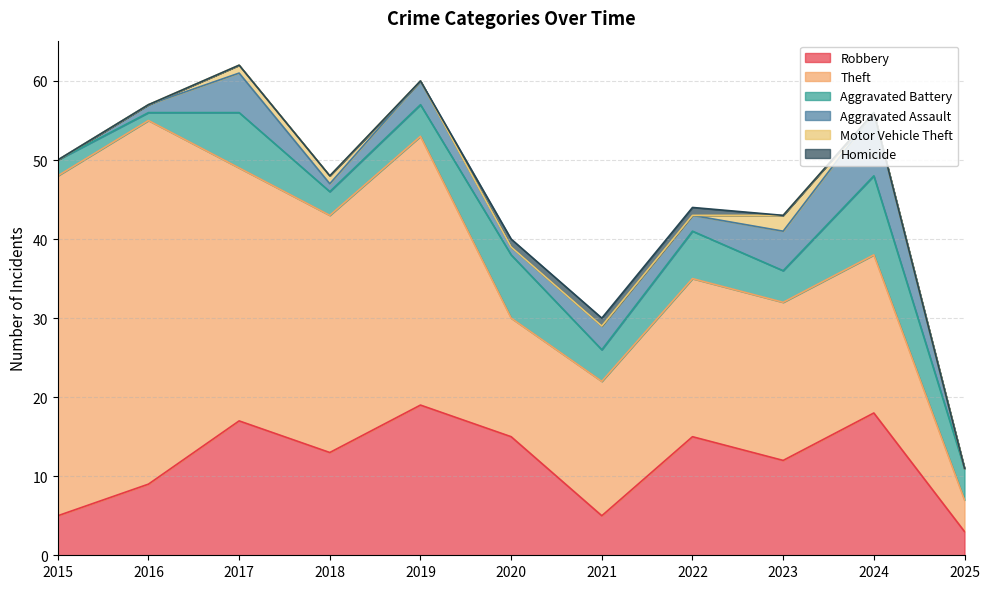

Rank the categories by Aggravated Assault value from lowest to highest.

2015, 2025, 2016, 2018, 2020, 2022, 2019, 2021, 2017, 2023, 2024